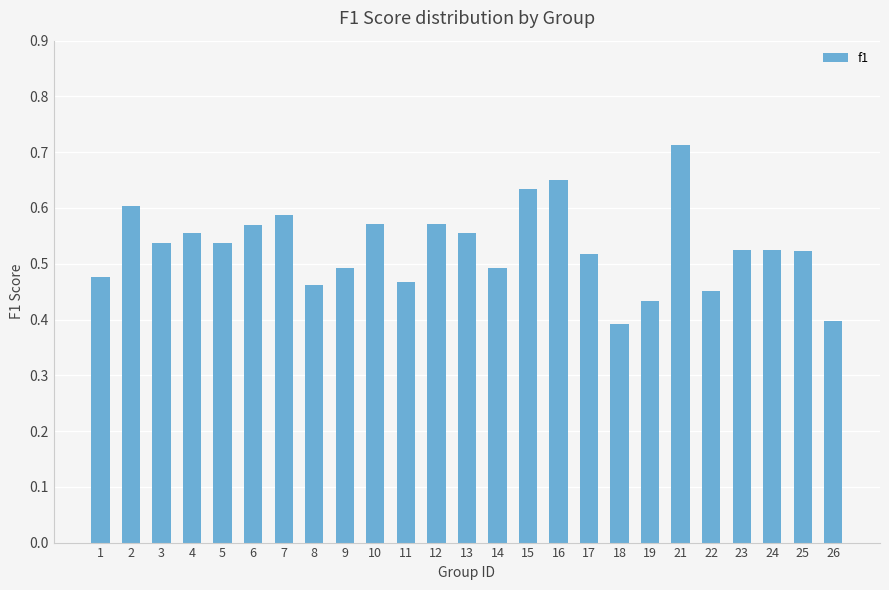

Which label corresponds to the largest value in the chart?

21